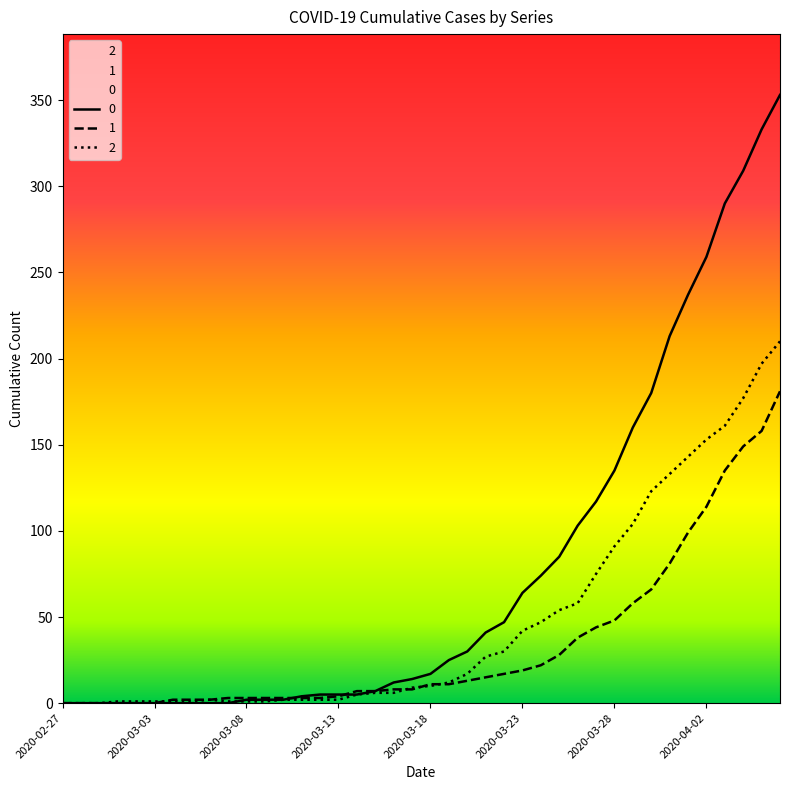

Reading right to left, list all the values displayed in this chart.

0: 353	333	309	290	259	237	213	180	160	135	117	103	85	74	64	47	41	30	25	17	14	12	7	5	5	5	4	2	2	2	0	0	0	0	0	0	0	0	0	0
1: 181	158	149	135	114	99	81	66	58	48	44	38	28	22	19	17	15	13	11	11	8	8	7	7	4	3	3	3	3	3	3	2	2	2	0	0	0	0	0	0
2: 210	197	177	161	153	143	133	123	104	91	75	58	54	47	42	30	27	17	12	10	9	6	6	5	2	2	2	2	1	1	1	2	1	1	1	1	1	0	0	0